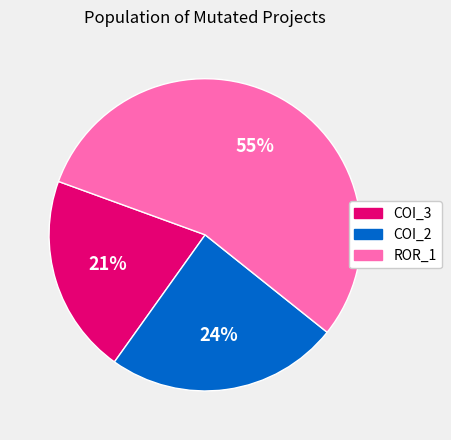

Count the number of slices in the pie.

3